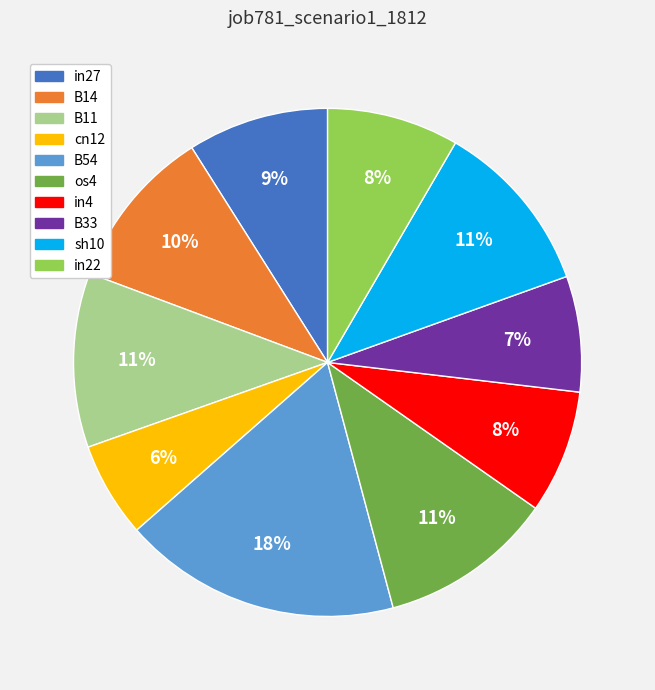

Does any single category account for the majority?

No